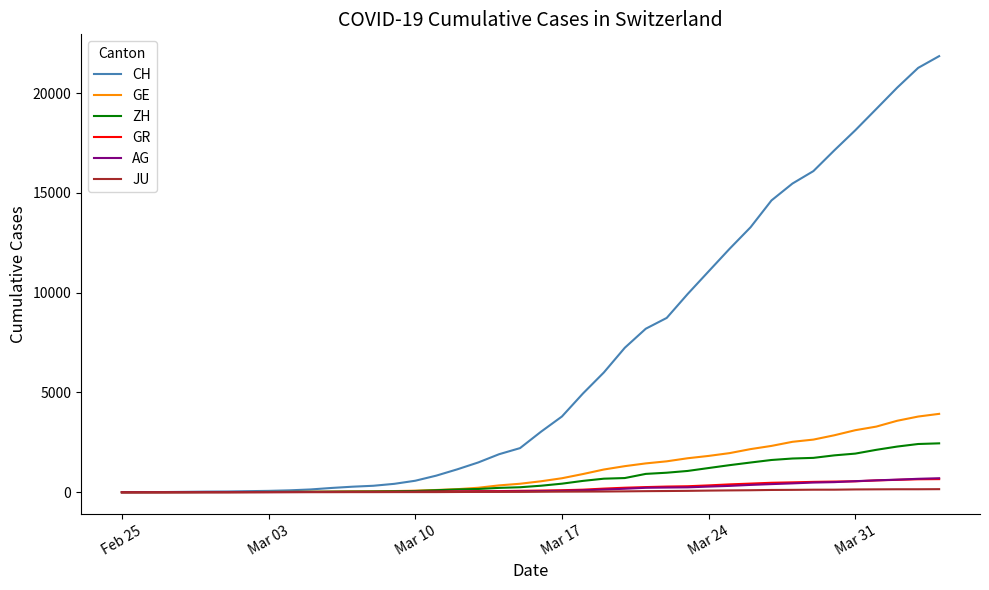

What is the maximum value for GR?

657